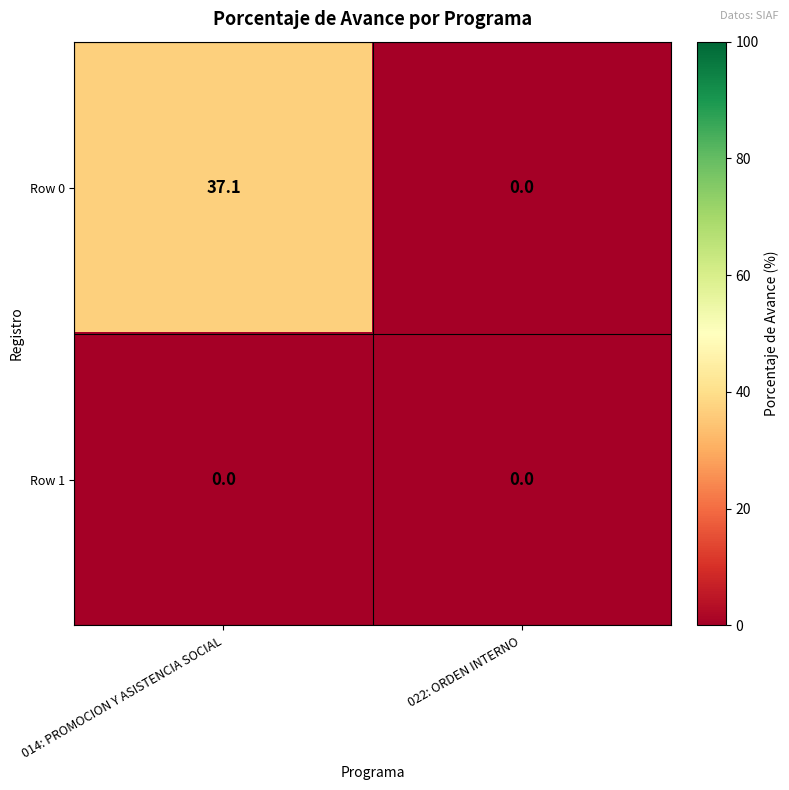

Reading right to left, transcribe all the data shown in this chart.

Row 0: 022: ORDEN INTERNO=0.0	014: PROMOCION Y ASISTENCIA SOCIAL=37.1
Row 1: 022: ORDEN INTERNO=0.0	014: PROMOCION Y ASISTENCIA SOCIAL=0.0